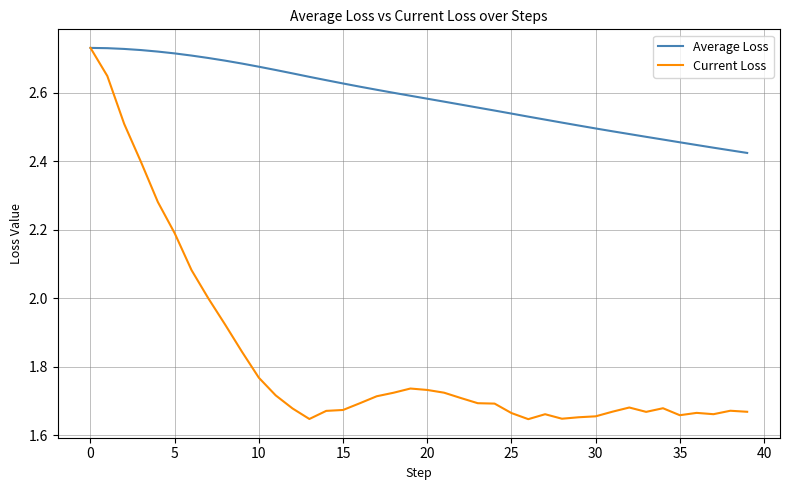

Which series has the widest spread of values?

Current Loss